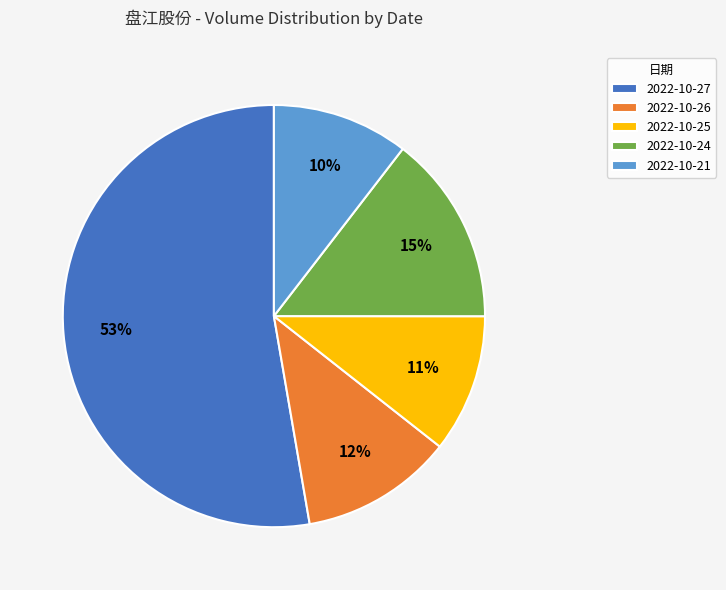

True or false: 2022-10-27 accounts for 53% of the total.

True